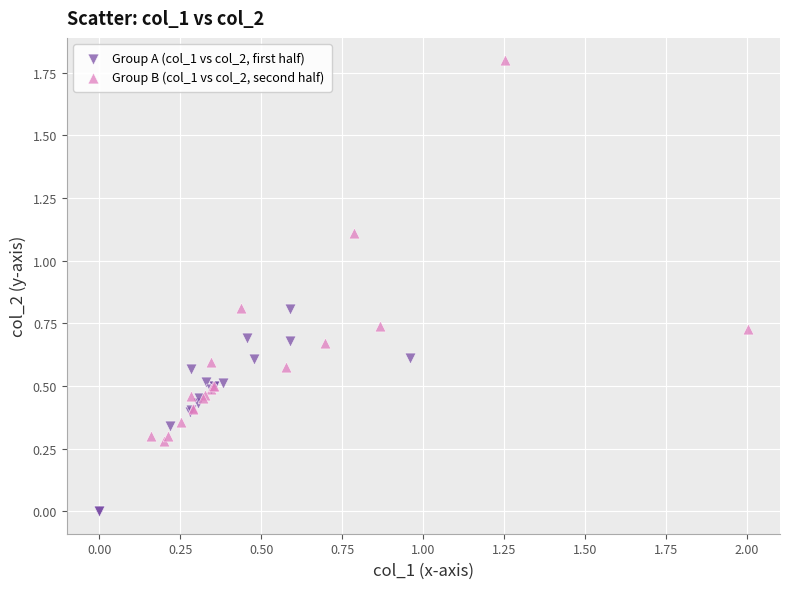

Which series contains the highest Y value?

Group B (col_1 vs col_2, second half)